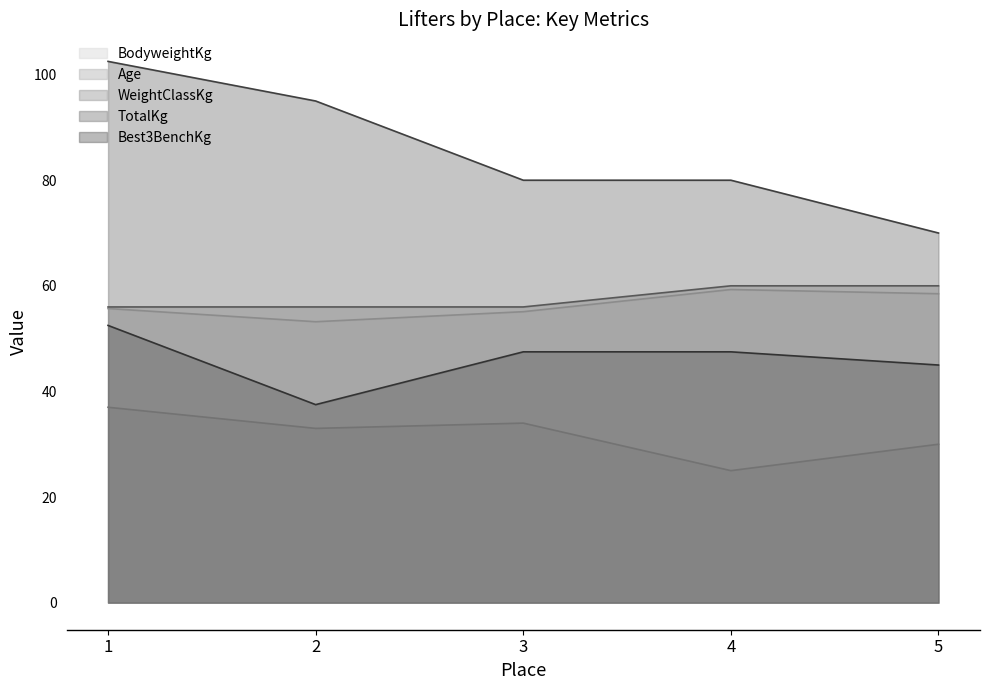

What is the sum of the Best3BenchKg values at 4 and 1?

100.0